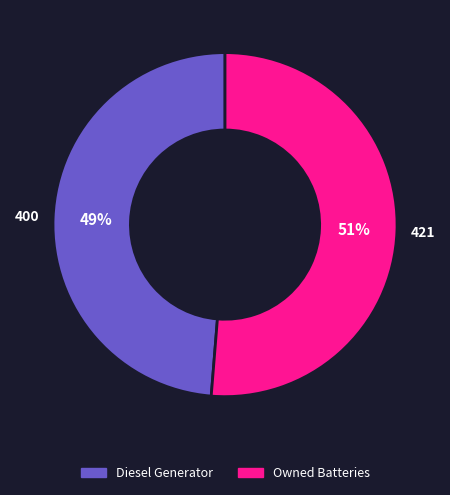

How many segments does this pie chart have?

2